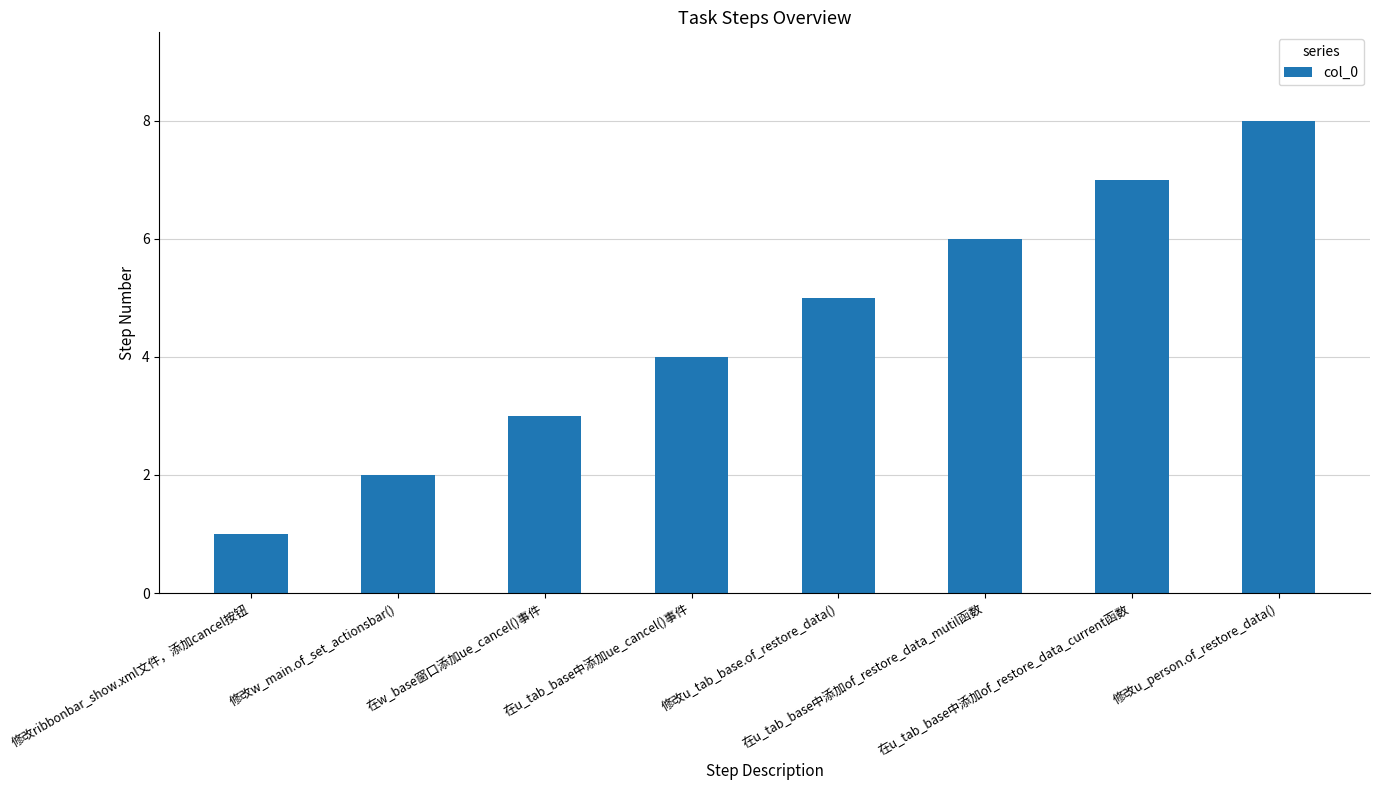

What is the maximum value shown in the chart?

8